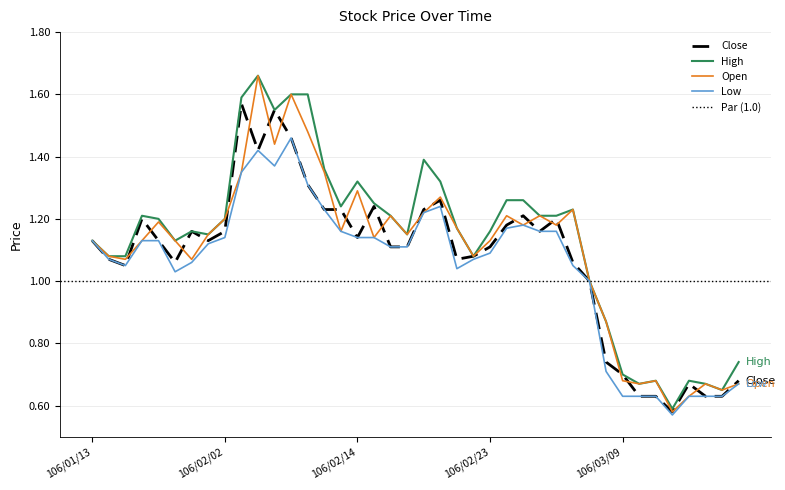

Rank the series by their average value, from lowest to highest.

Low, Close, Open, High